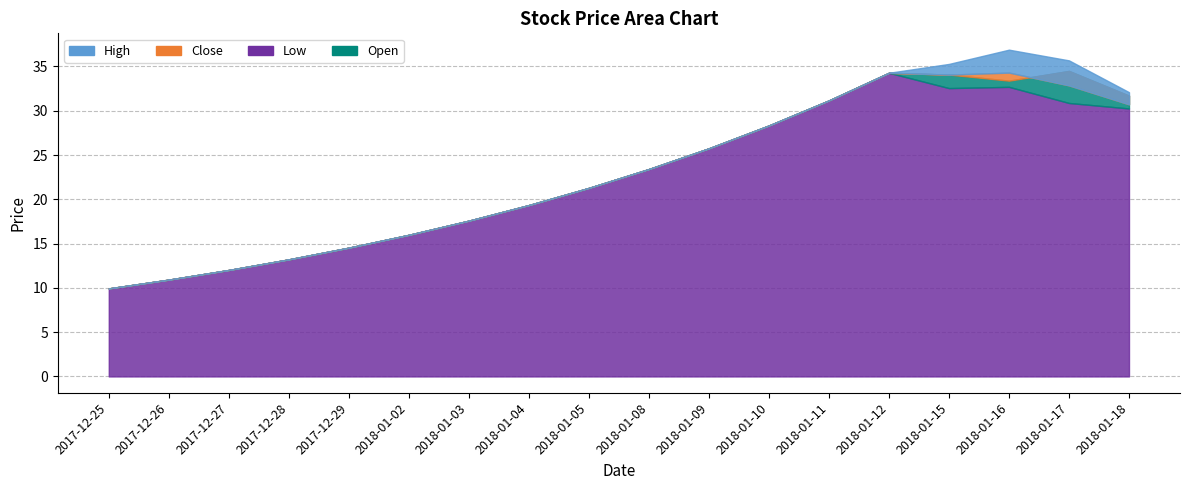

What is the label of the 3rd point from the right?

2018-01-16